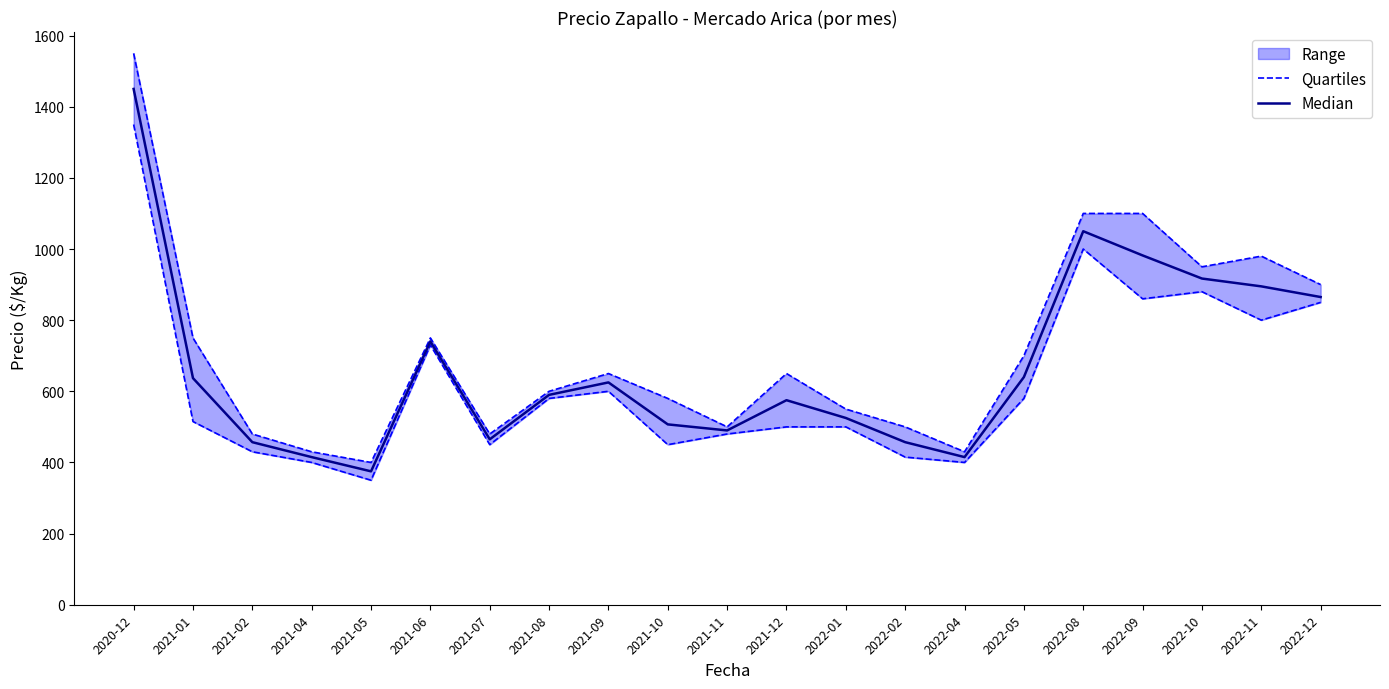

How many interior local peaks does the Median series have?

4